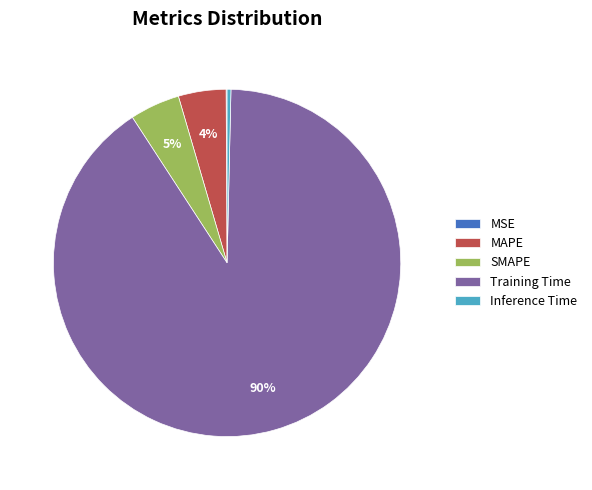

Which slice is the largest?

Training Time